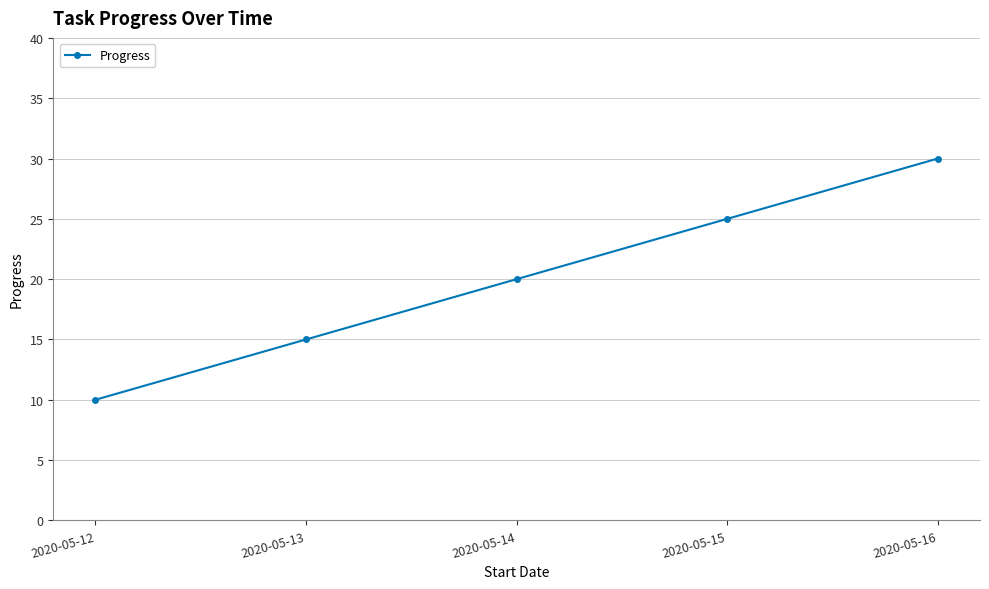

At which label is the value closest to 20?

2020-05-14